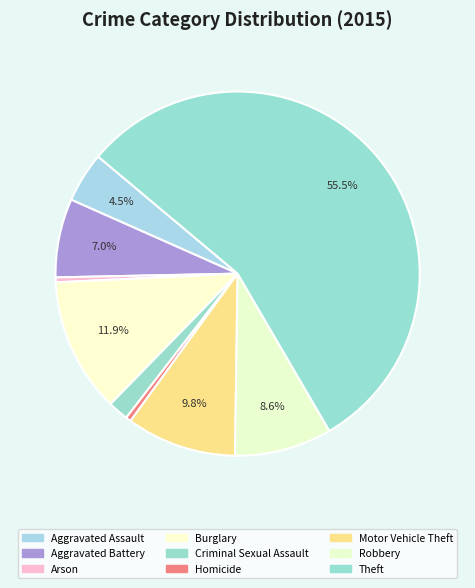

Rank the categories by value from lowest to highest.

Arson, Homicide, Criminal Sexual Assault, Aggravated Assault, Aggravated Battery, Robbery, Motor Vehicle Theft, Burglary, Theft